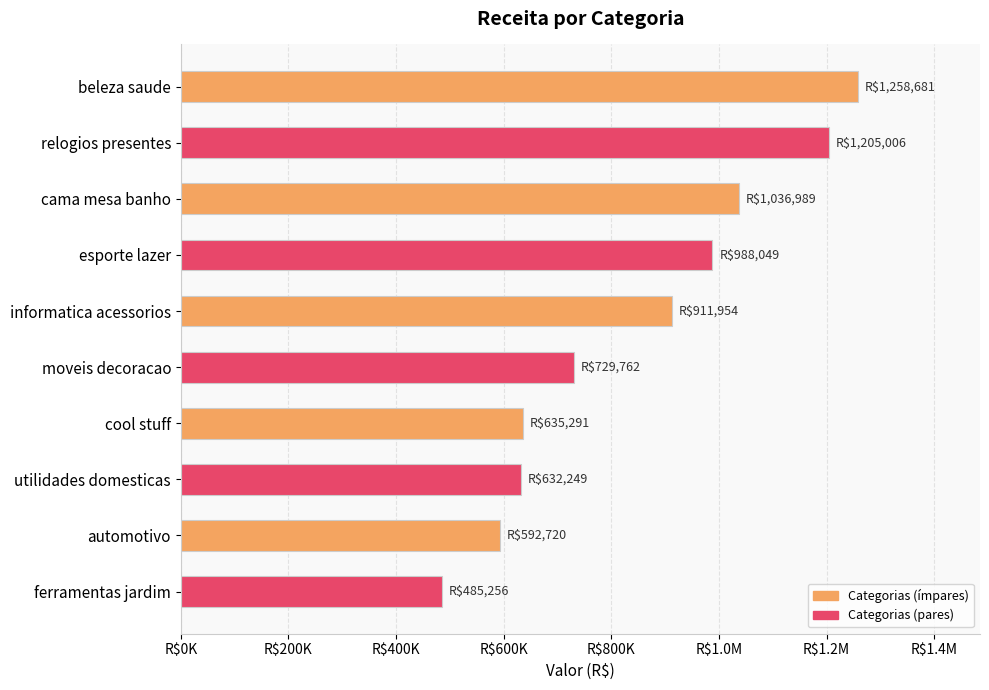

Does the chart contain any negative values?

No